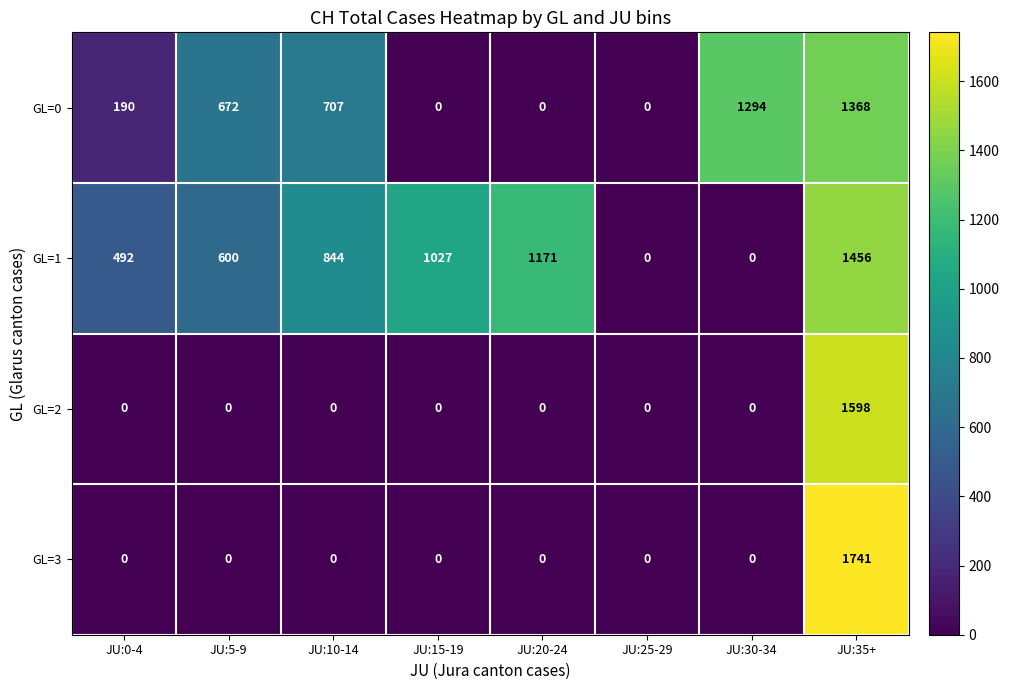

Read the GL=2 value at JU:35+.

1598